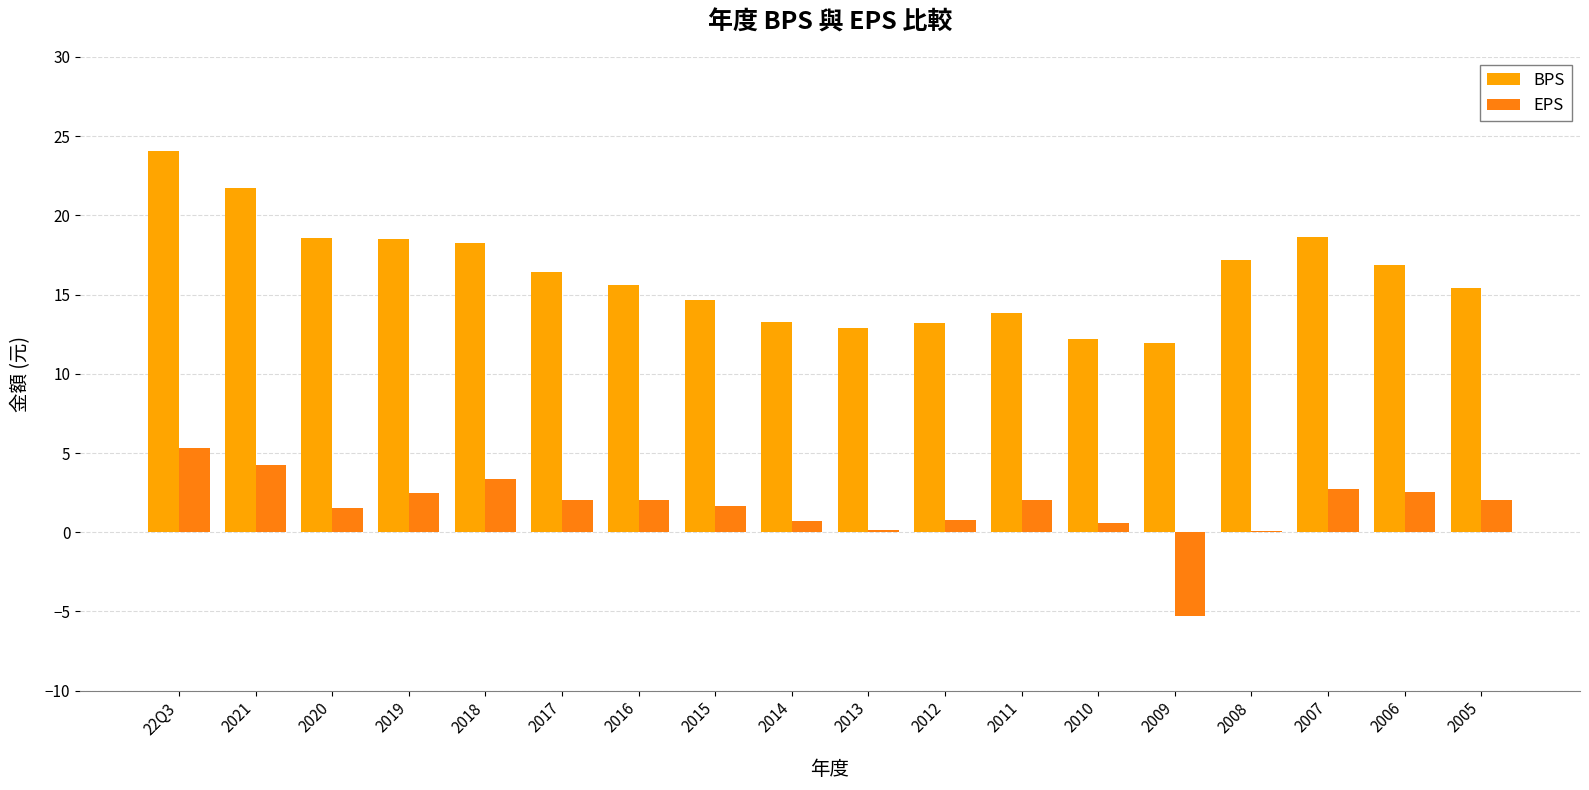

What is the sum of the EPS values at 2017 and 2019?

4.5